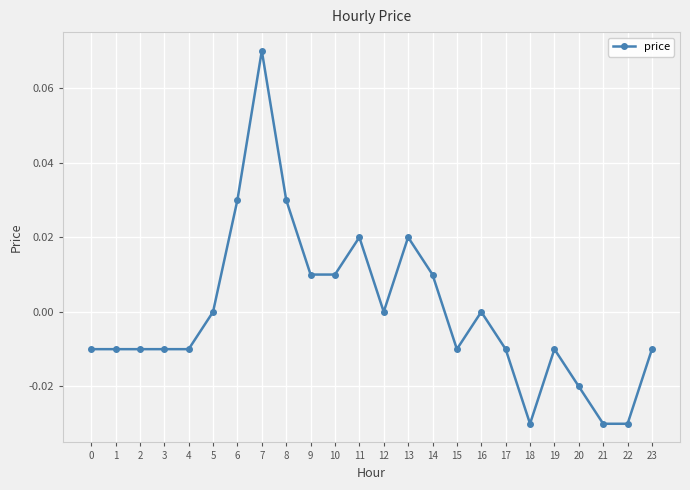

True or false: the data has more than 2 interior local peaks.

True